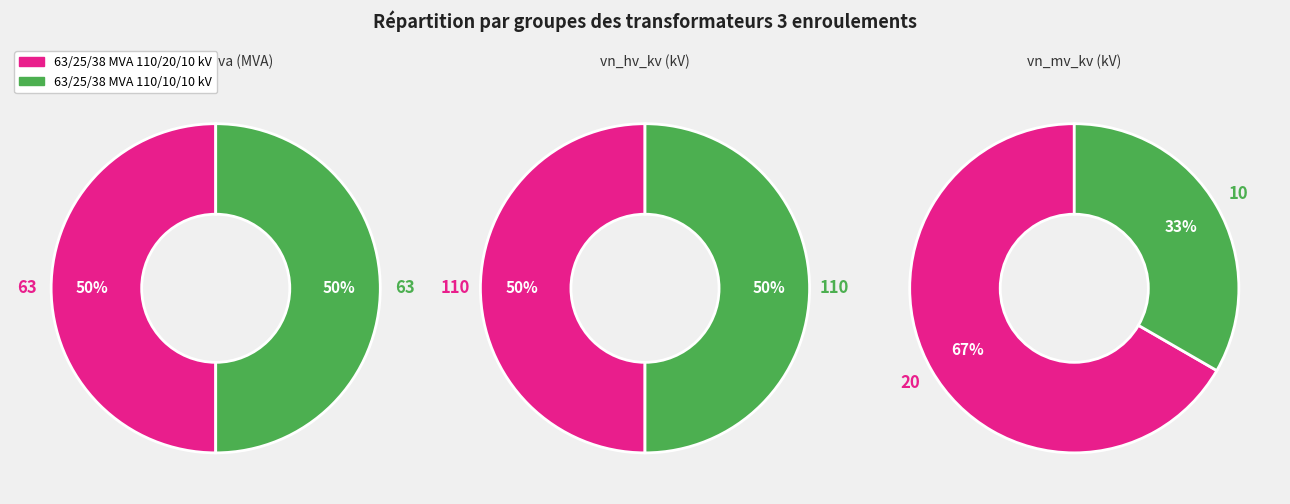

To the nearest percent, what percentage of the pie is sn_hv_mva?

50%